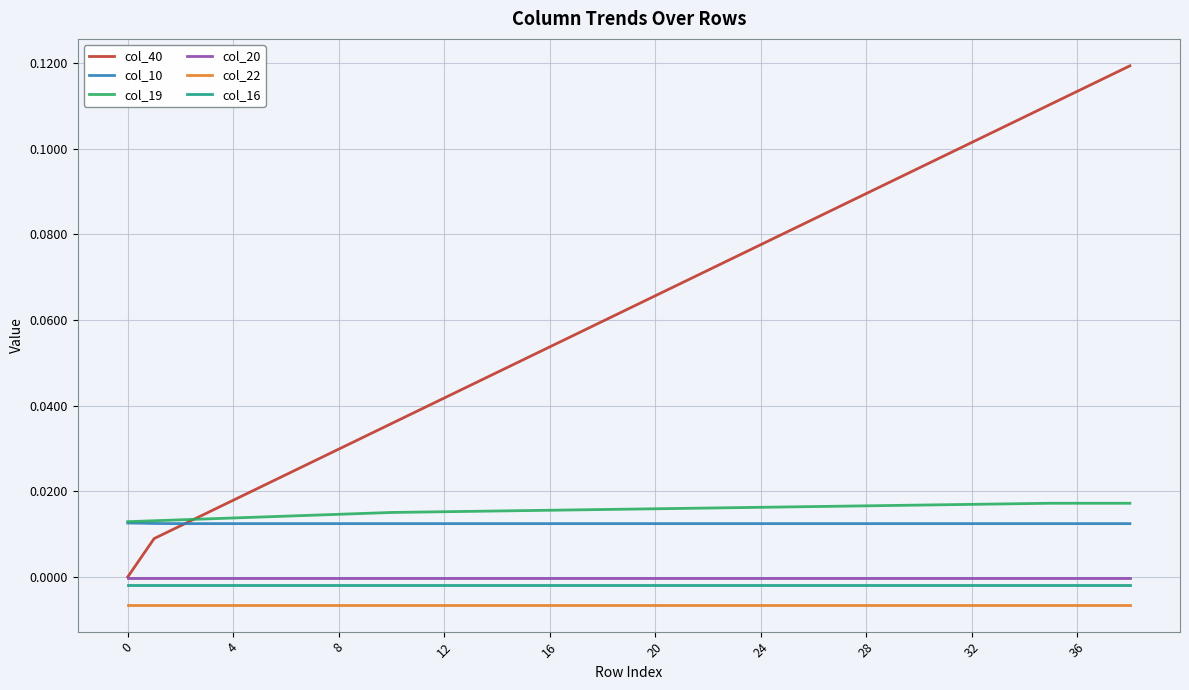

Which series has the widest spread of values?

col_40